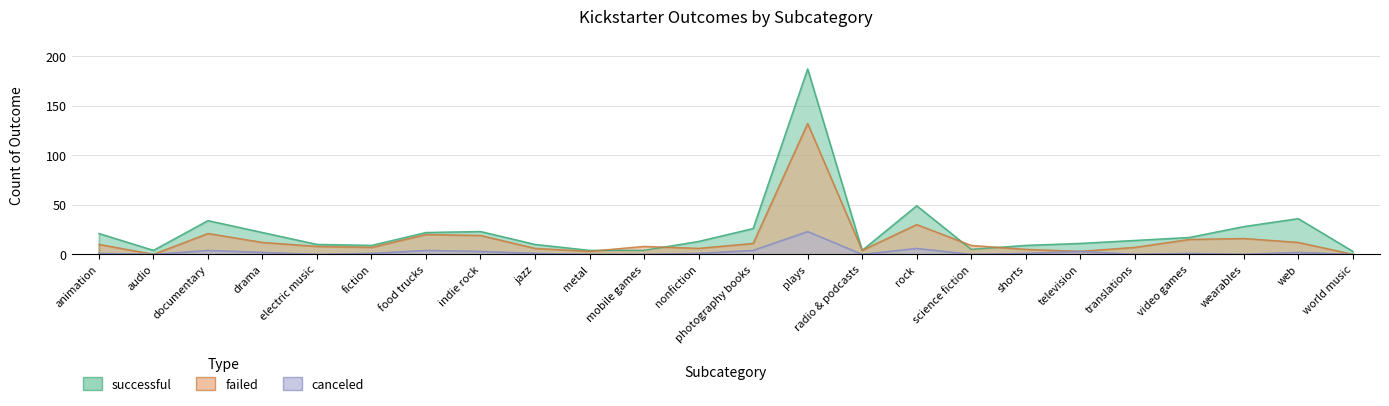

What is the sum of all canceled values?

57